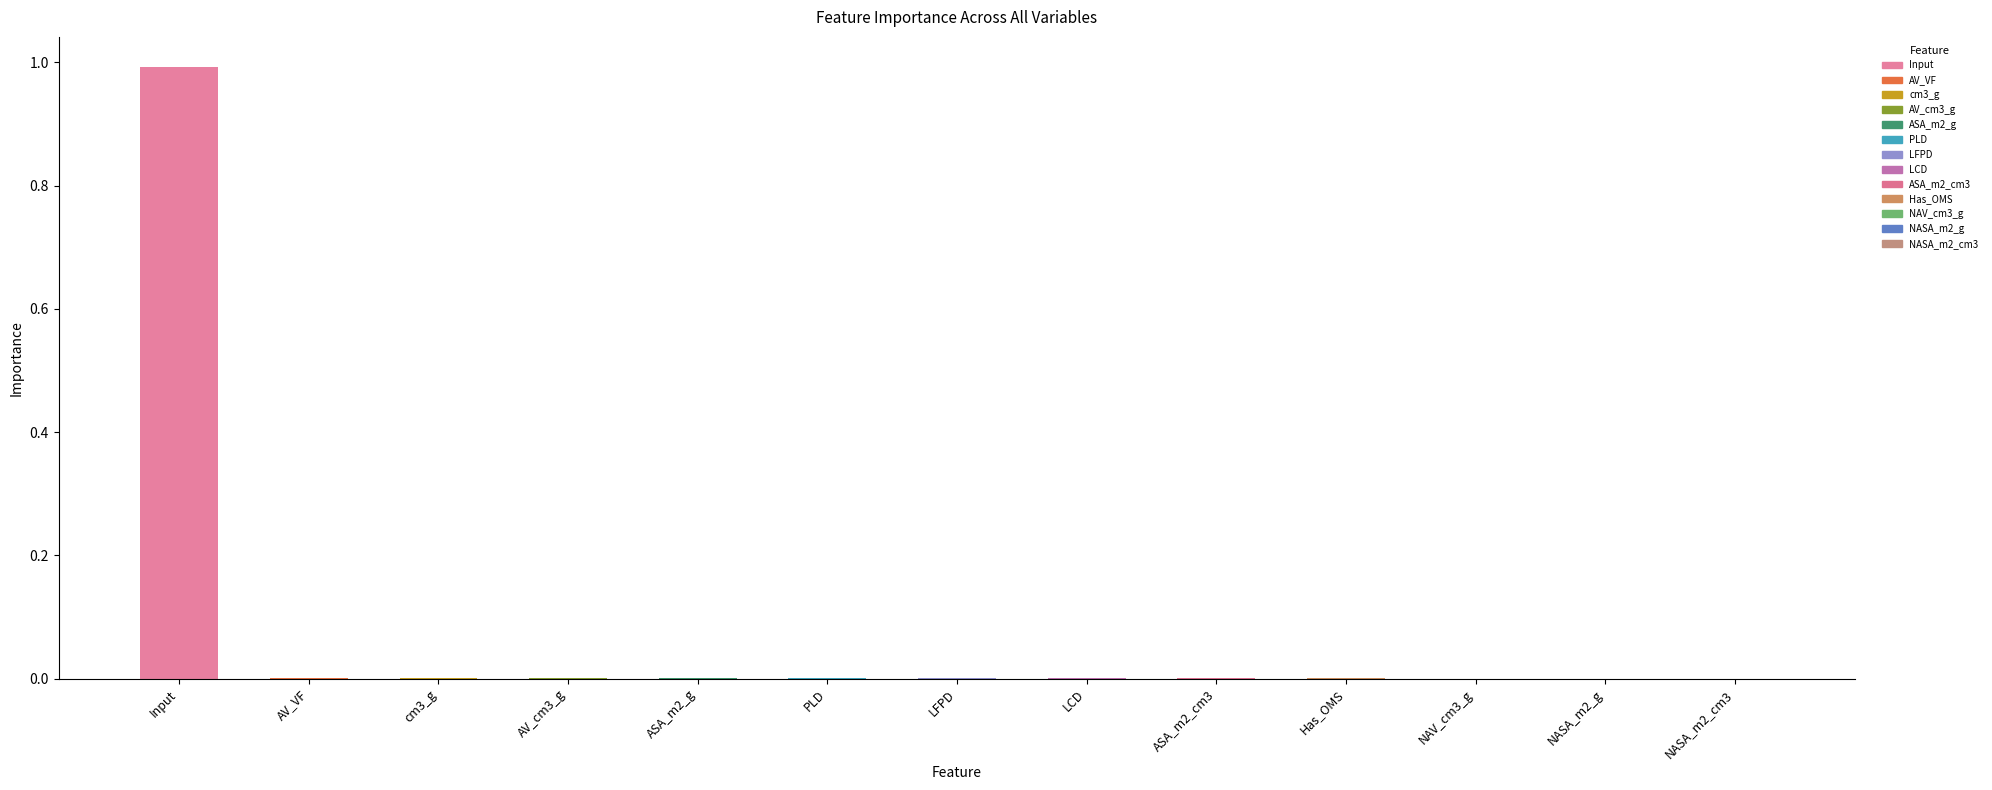

What is the maximum value shown in the chart?

1.0